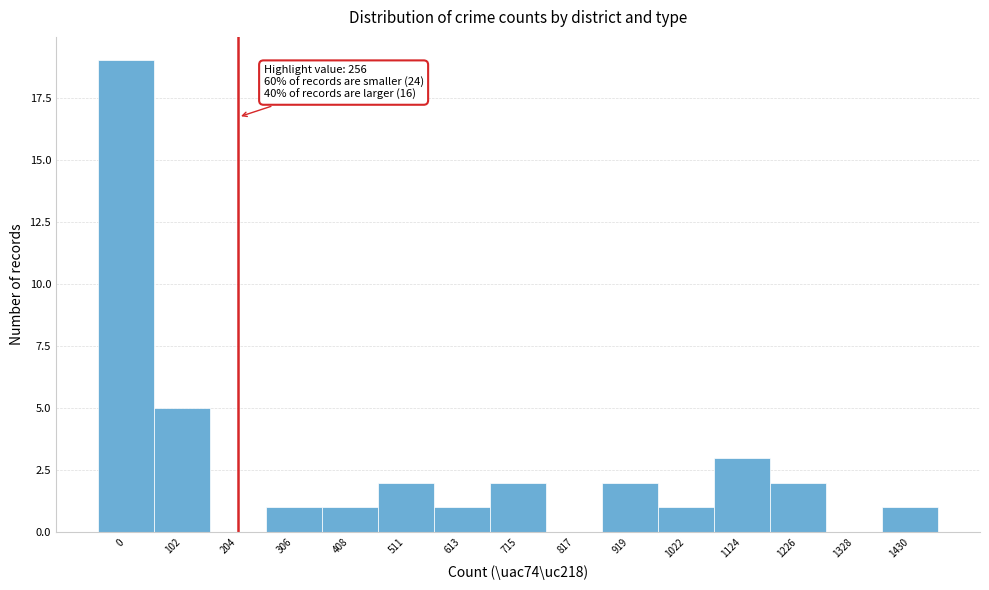

Reading left to right, list all the values displayed in this chart.

0=19	102=5	204=0	306=1	408=1	511=2	613=1	715=2	817=0	919=2	1022=1	1124=3	1226=2	1328=0	1430=1